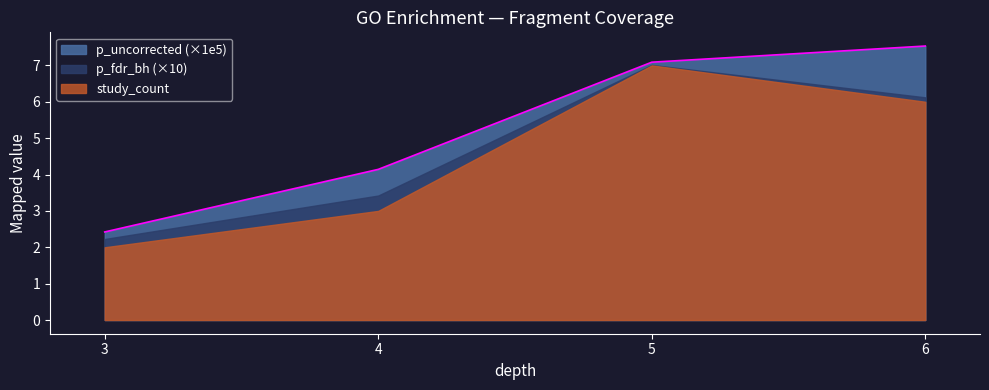

Reading left to right, transcribe all the data shown in this chart.

p_uncorrected: 3=0.0	4=0.0	5=0.0	6=0.0
study_count: 3=2.0	4=3.0	5=7.0	6=6.0
p_fdr_bh: 3=0.0	4=0.0	5=0.0	6=0.0